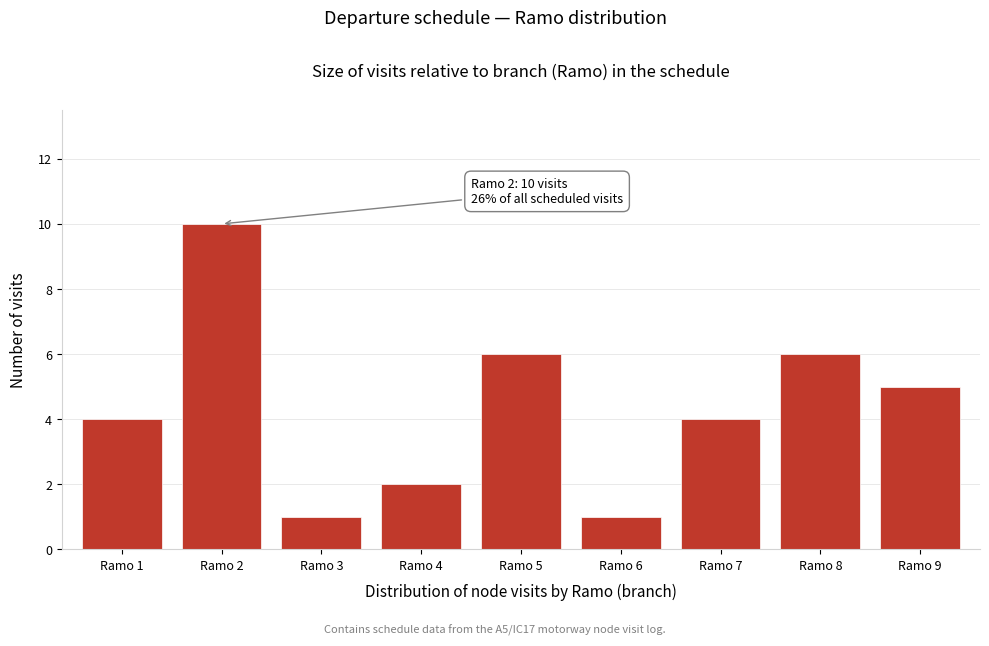

Reading left to right, what are all the values shown in this chart?

Ramo 1=4	Ramo 2=10	Ramo 3=1	Ramo 4=2	Ramo 5=6	Ramo 6=1	Ramo 7=4	Ramo 8=6	Ramo 9=5